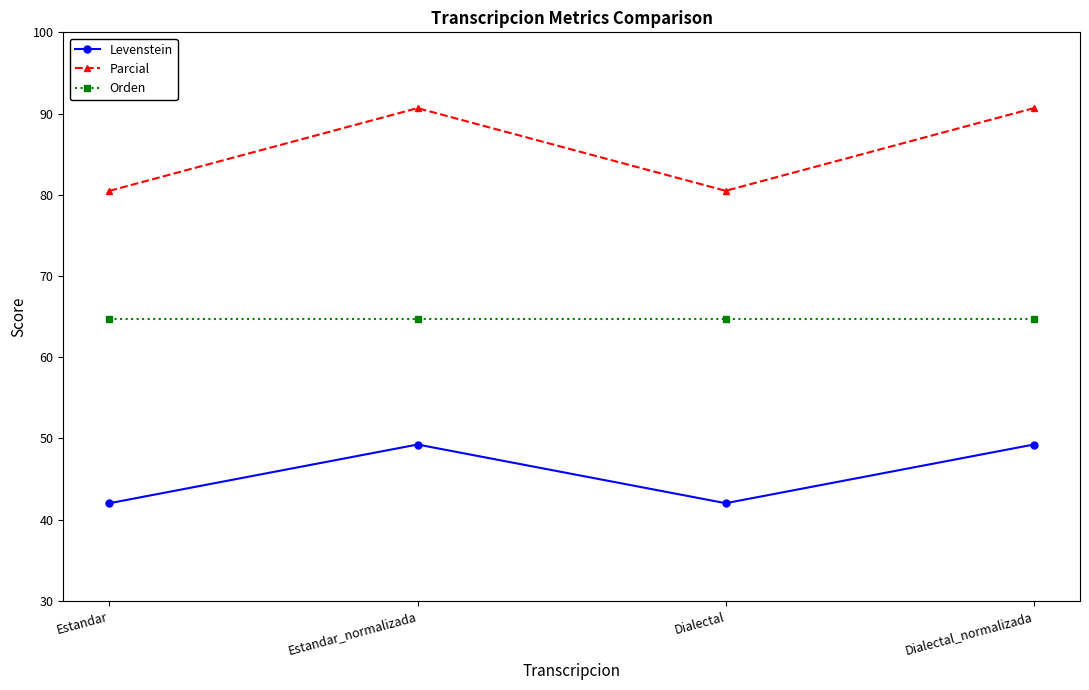

True or false: Parcial and Levenstein cross at least once.

False